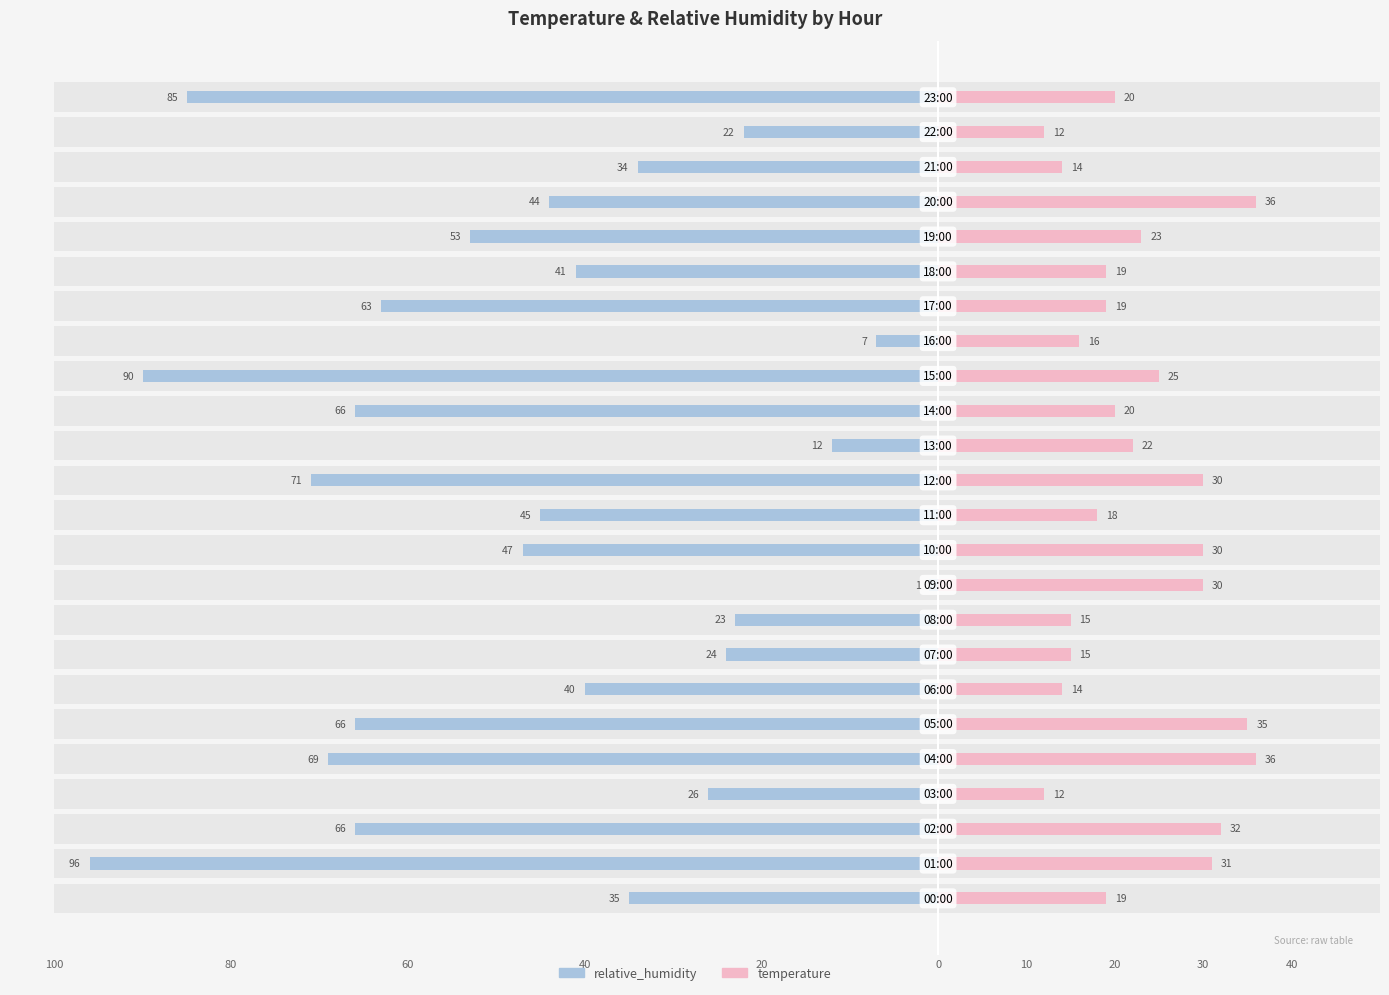

Which series has the widest spread of values?

relative_humidity